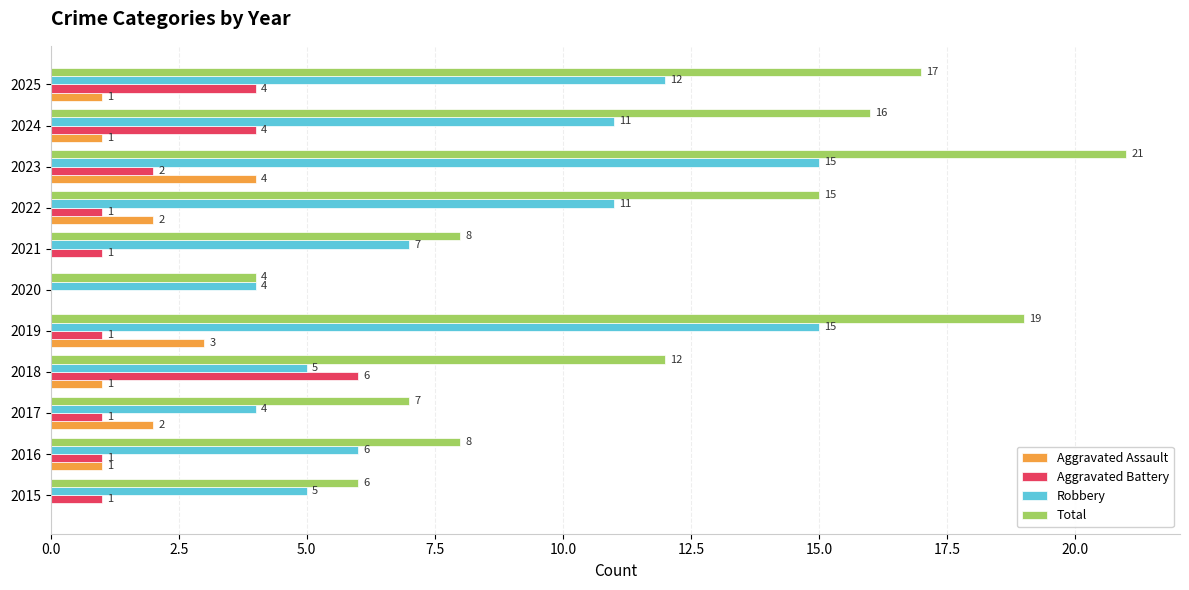

At which category does the chart reach its peak across all series?

2023